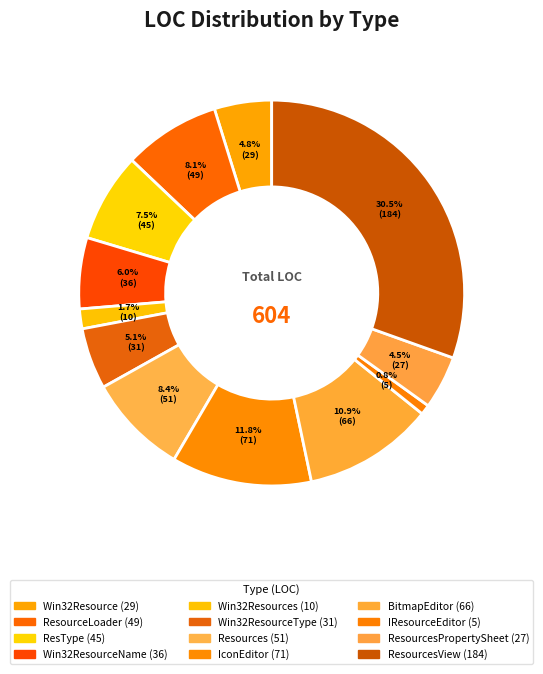

How many slices are in this pie chart?

12